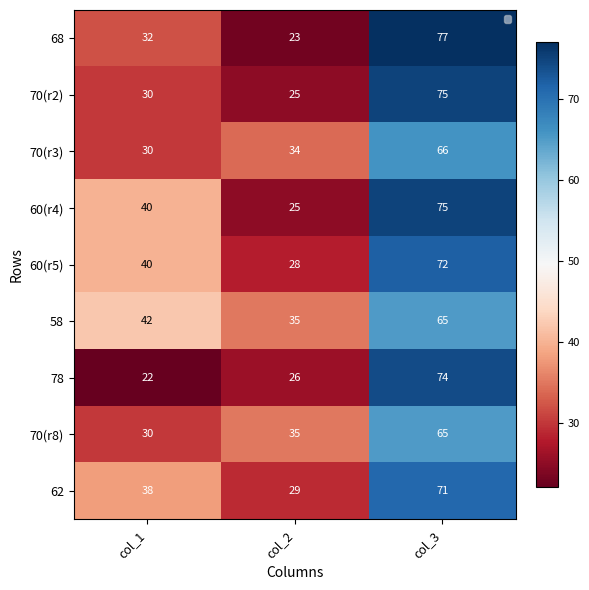

True or false: 70(r8) has a value of 10 at col_1.

False